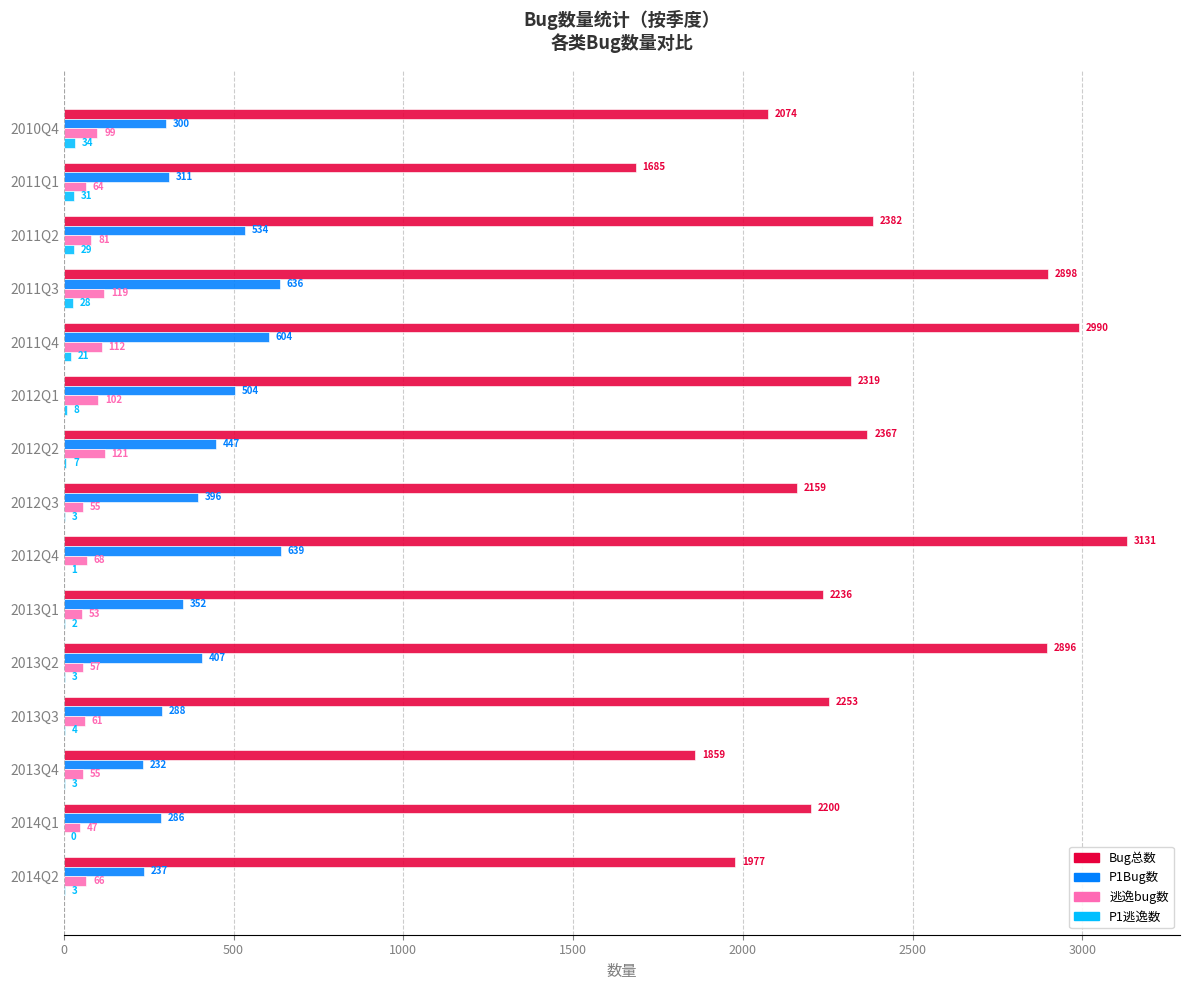

What is the highest value of the Bug总数 series?

3131